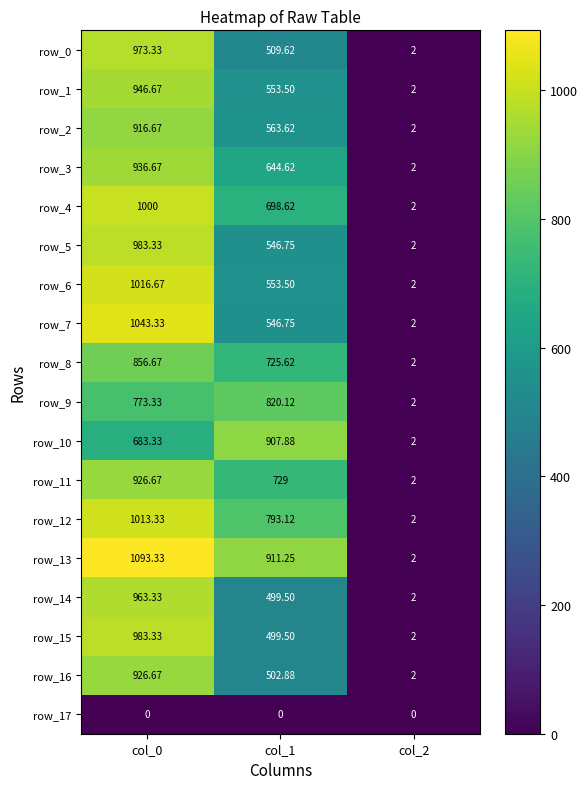

What is the sum of all row_0 values?

1485.0